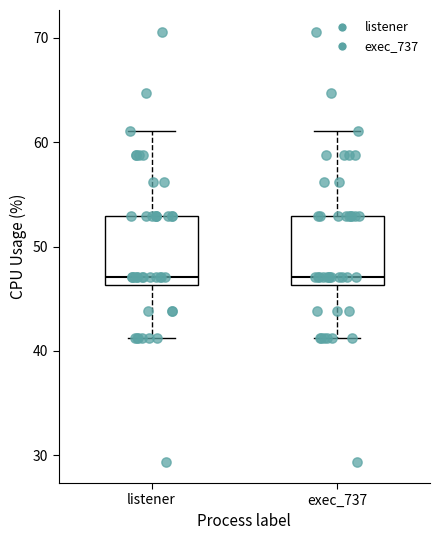

Where does the upper whisker of the box for listener end on the y-axis? The values are not printed on the chart, so give them approximately, as read against the axis.

61